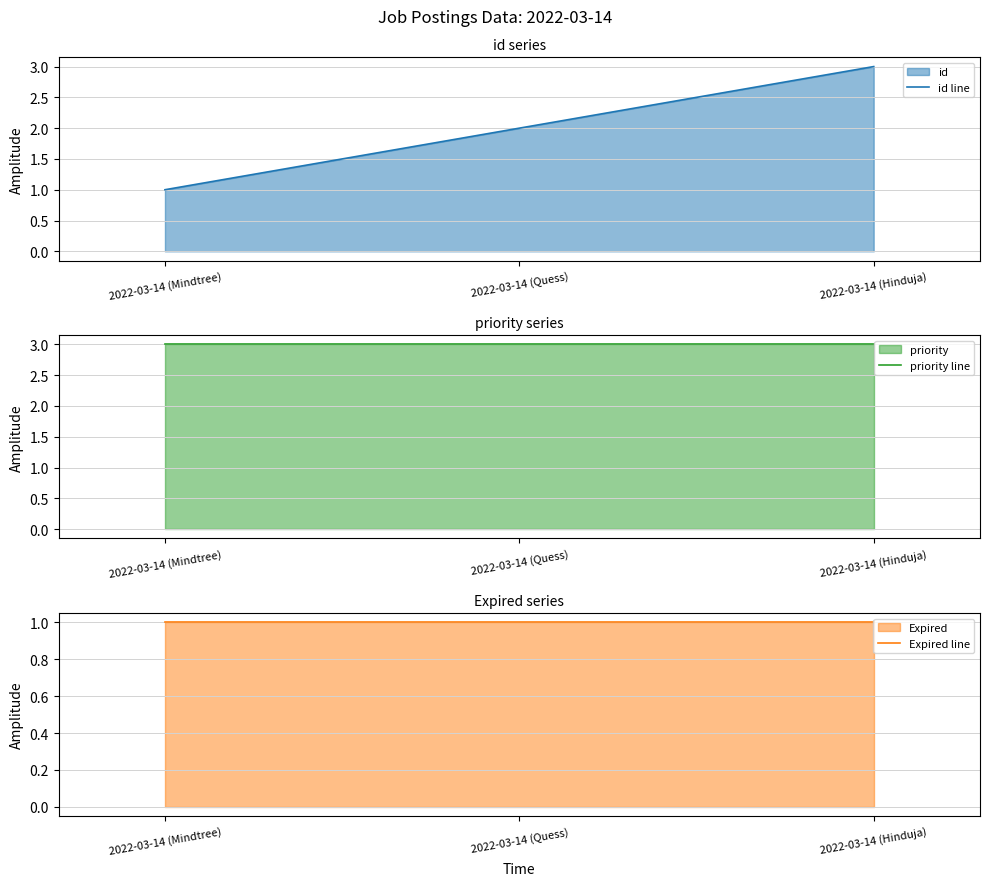

The value of priority line at 2022-03-14 (Mindtree) is 3. True or false?

True